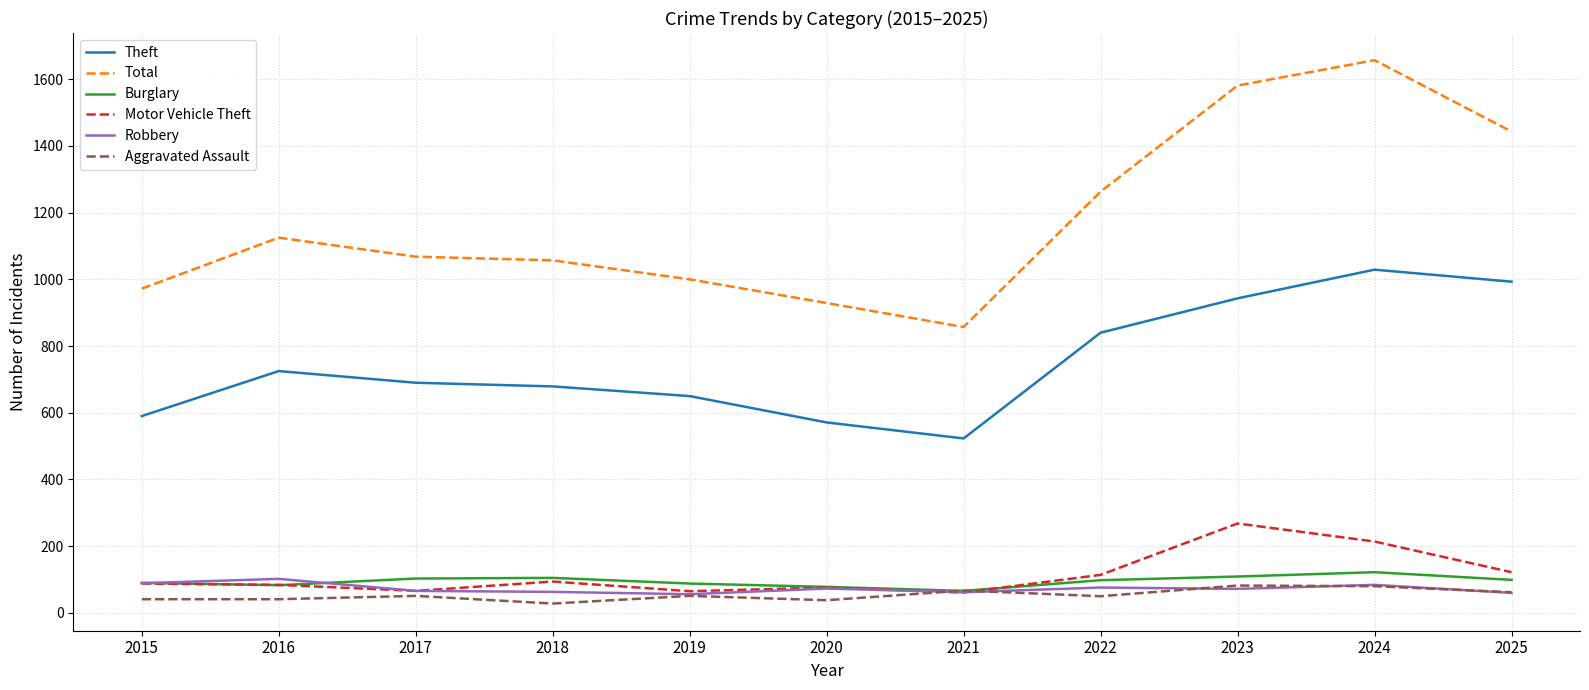

What is the sum of all Theft values?

8233